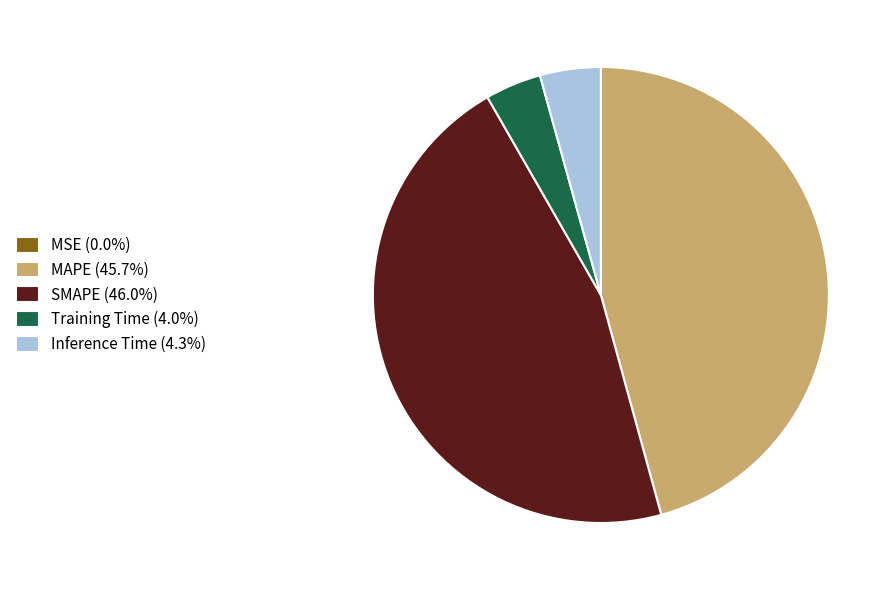

Is the sum of Inference Time (4.3%) and Training Time (4.0%) greater than half?

No